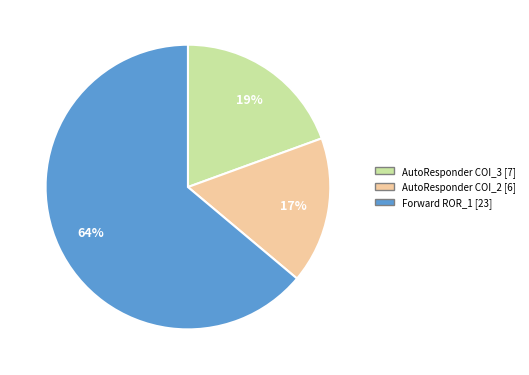

Does any single category account for the majority?

Yes